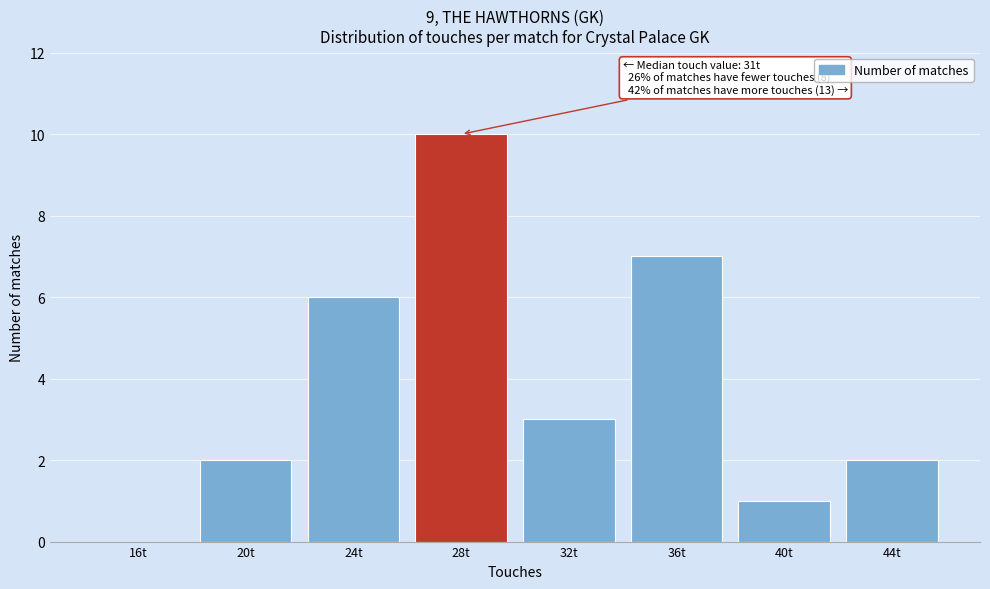

Reading right to left, extract all data points from this chart.

44t=2	40t=1	36t=7	32t=3	28t=10	24t=6	20t=2	16t=0